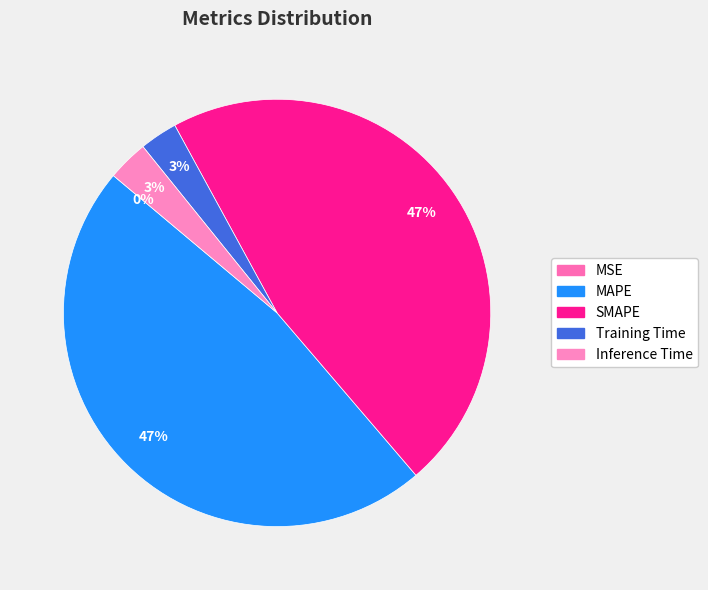

Does any single category account for the majority?

No